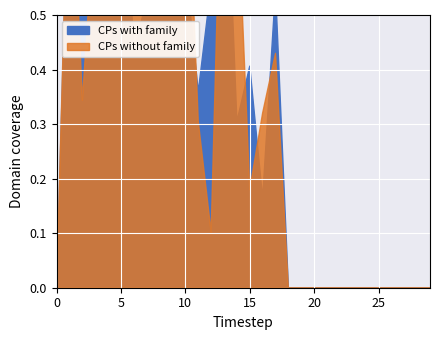

What are all the series names shown in the legend?

CPs with family, CPs without family